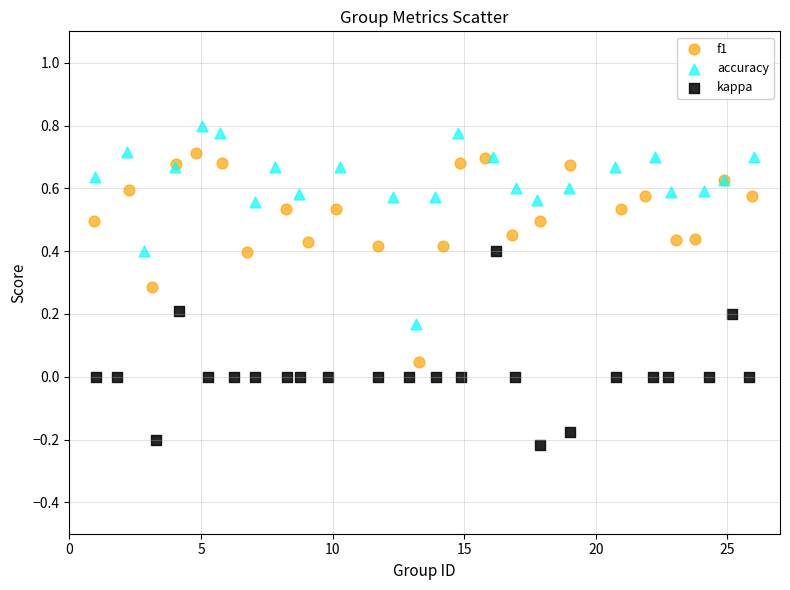

Which series contains the lowest Y value?

kappa